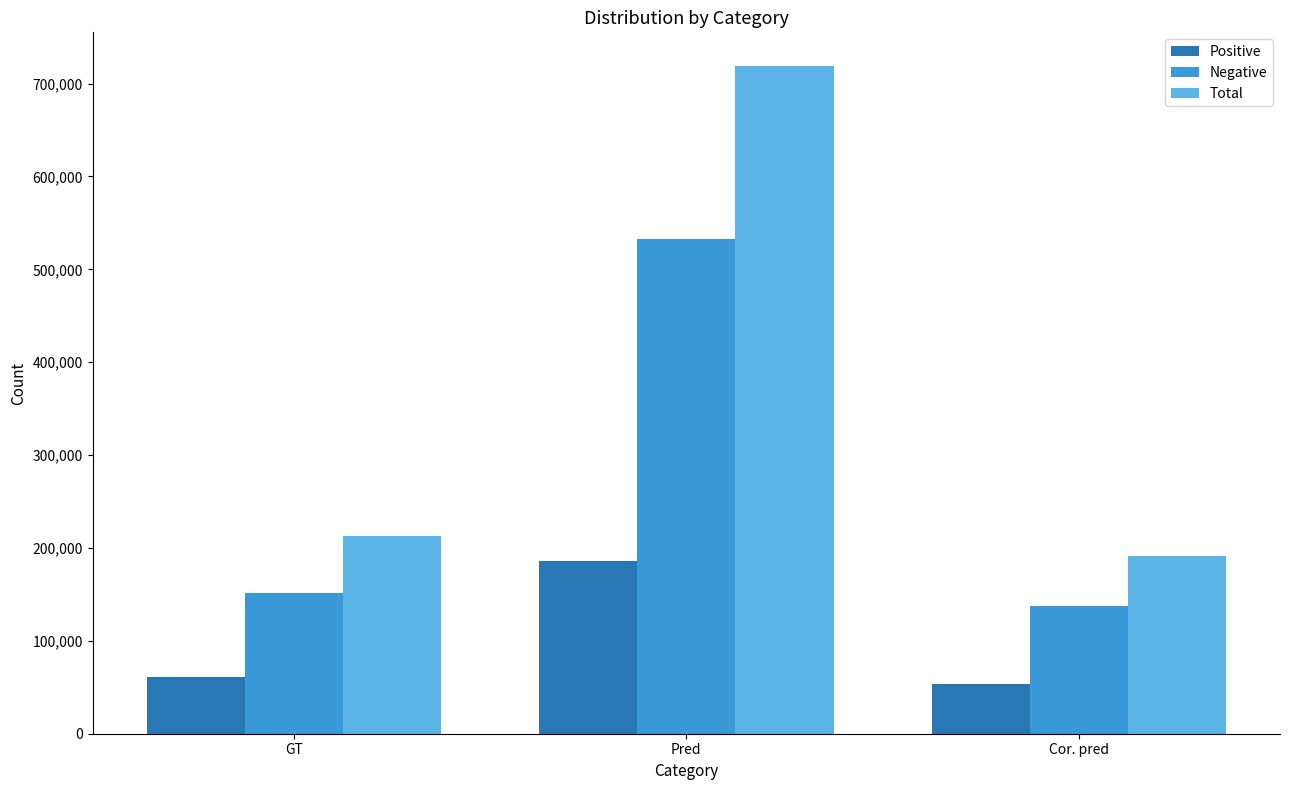

At how many categories does at least one series exceed 87309?

3